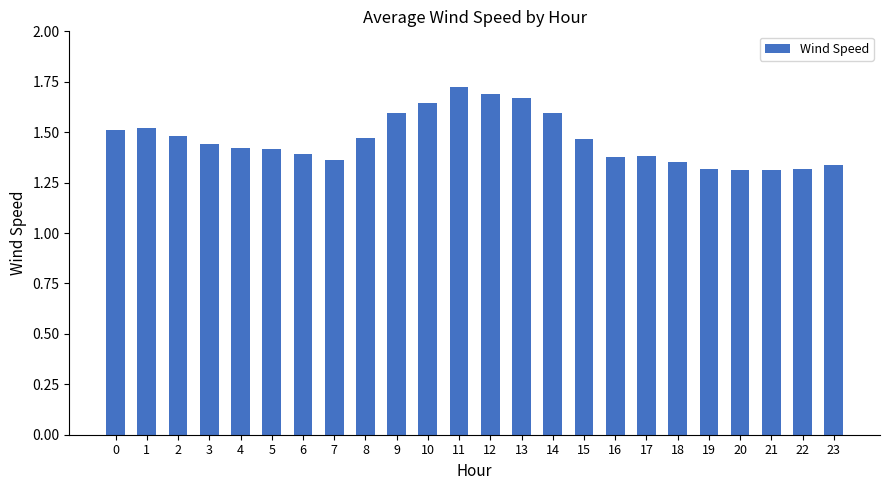

What is the ratio of the value at 19 to the value at 23?

1.0